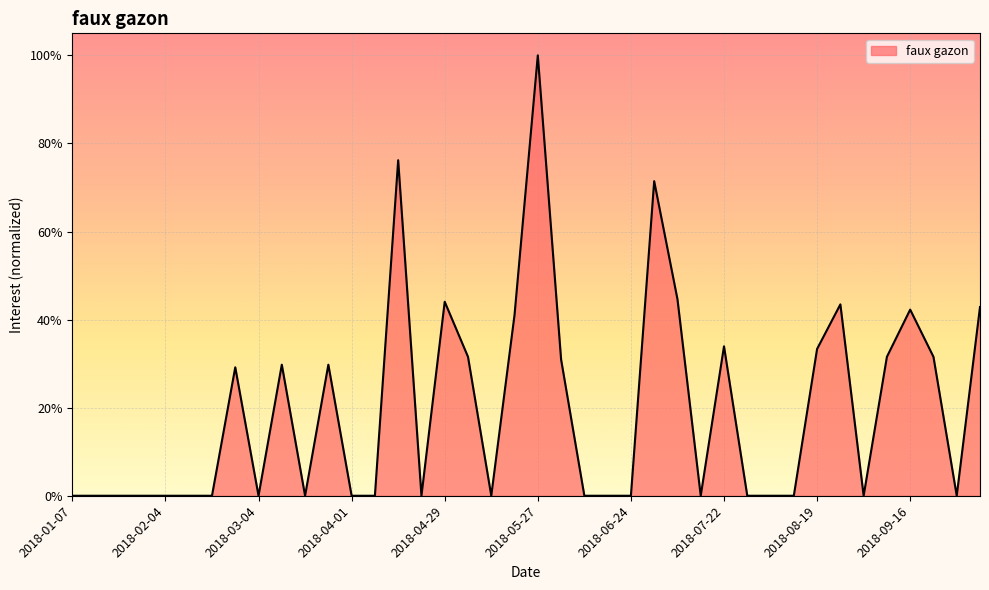

Which label corresponds to the smallest value in the chart?

2018-01-07